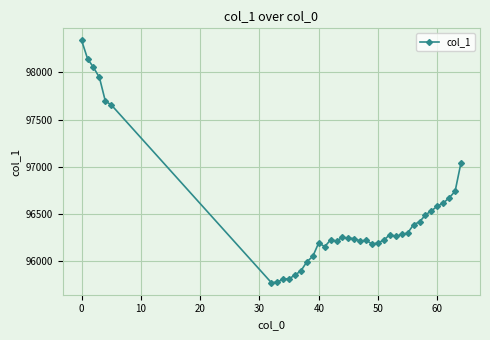

How many lines are shown in the chart?

1